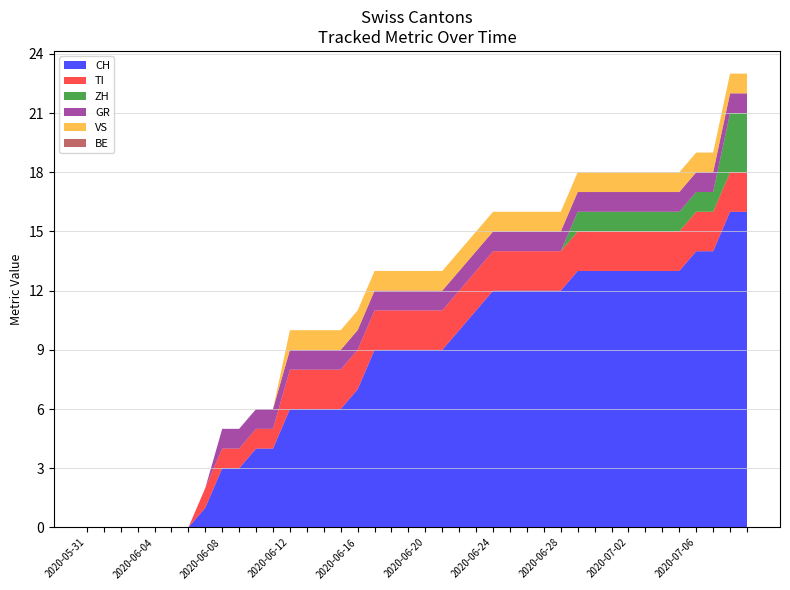

Reading right to left, list all the values displayed in this chart.

CH: 16	16	14	14	13	13	13	13	13	13	13	12	12	12	12	12	11	10	9	9	9	9	9	7	6	6	6	6	4	4	3	3	1	0	0	0	0	0	0	0
TI: 2	2	2	2	2	2	2	2	2	2	2	2	2	2	2	2	2	2	2	2	2	2	2	2	2	2	2	2	1	1	1	1	1	0	0	0	0	0	0	0
ZH: 3	3	1	1	1	1	1	1	1	1	1	0	0	0	0	0	0	0	0	0	0	0	0	0	0	0	0	0	0	0	0	0	0	0	0	0	0	0	0	0
GR: 1	1	1	1	1	1	1	1	1	1	1	1	1	1	1	1	1	1	1	1	1	1	1	1	1	1	1	1	1	1	1	1	0	0	0	0	0	0	0	0
VS: 1	1	1	1	1	1	1	1	1	1	1	1	1	1	1	1	1	1	1	1	1	1	1	1	1	1	1	1	0	0	0	0	0	0	0	0	0	0	0	0
BE: 0	0	0	0	0	0	0	0	0	0	0	0	0	0	0	0	0	0	0	0	0	0	0	0	0	0	0	0	0	0	0	0	0	0	0	0	0	0	0	0